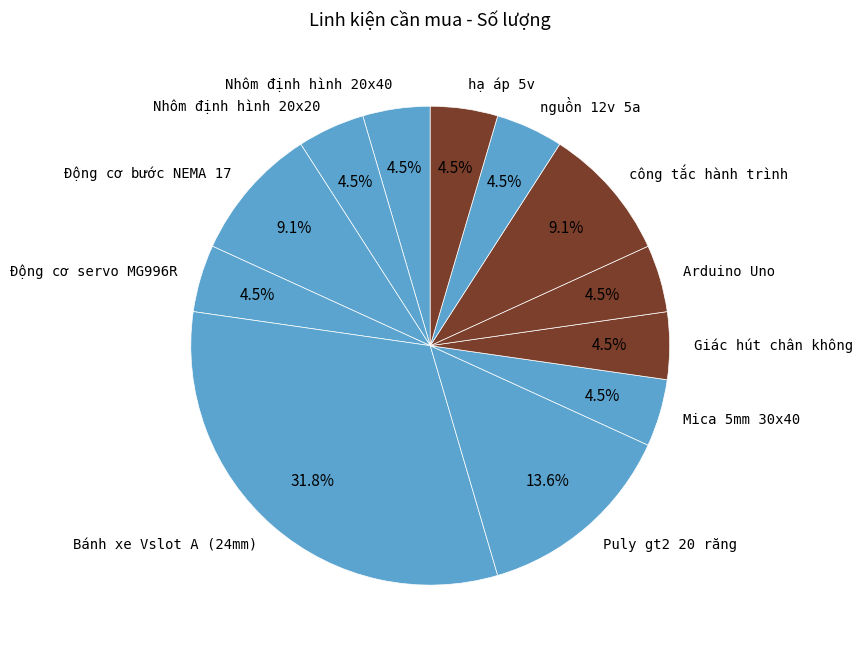

Do Bánh xe Vslot A (24mm) and Arduino Uno together represent more than half of the pie?

No